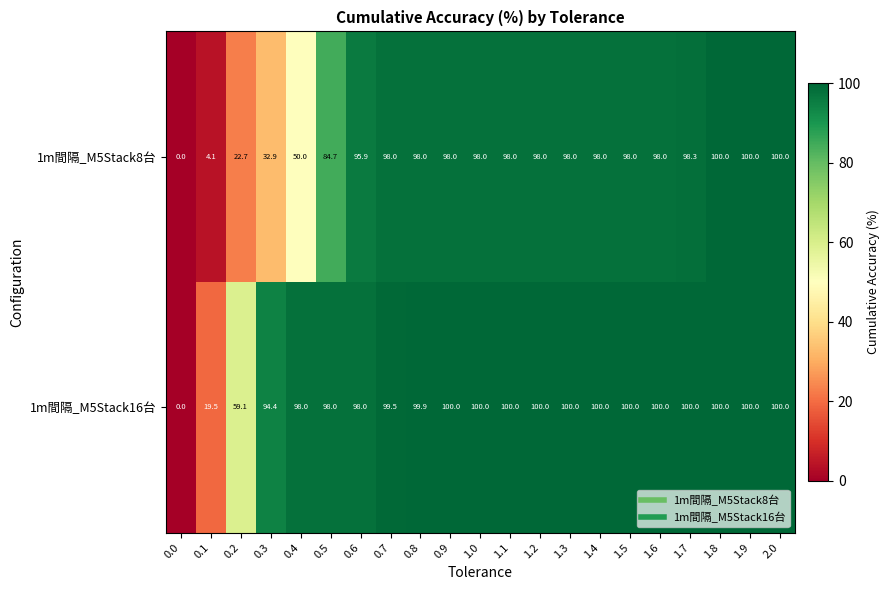

Rank the series by their average value, from lowest to highest.

1m間隔_M5Stack8台, 1m間隔_M5Stack16台